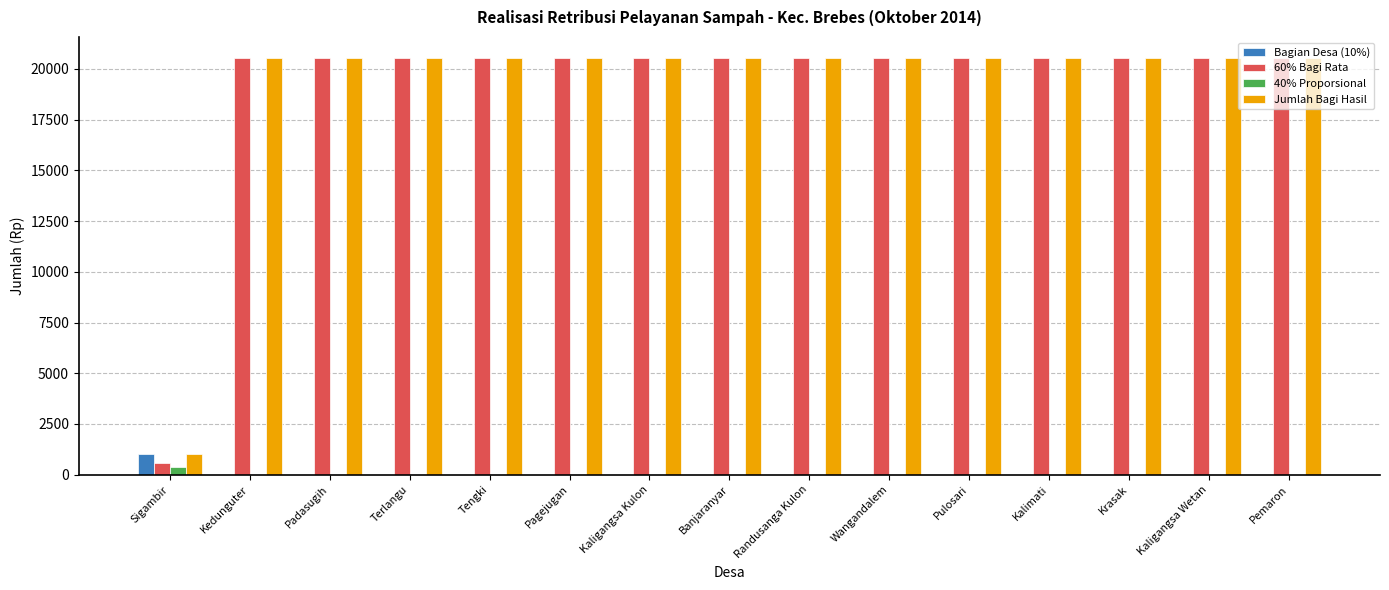

Which series has the largest range (max minus min)?

60% Bagi Rata